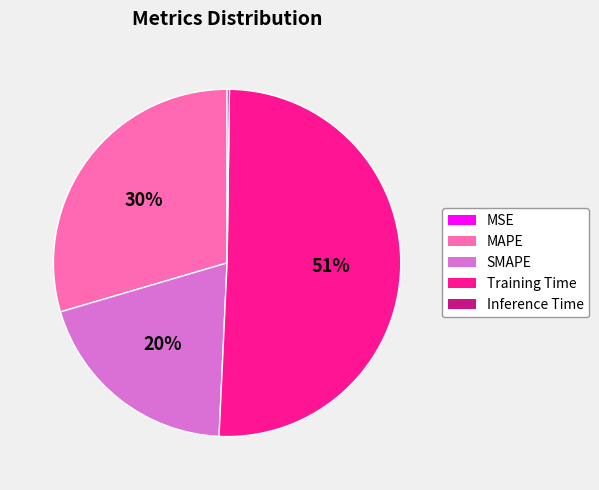

Which category accounts for the majority?

Training Time